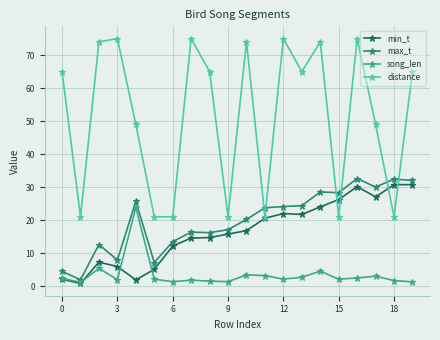

Which series has the largest range (max minus min)?

distance